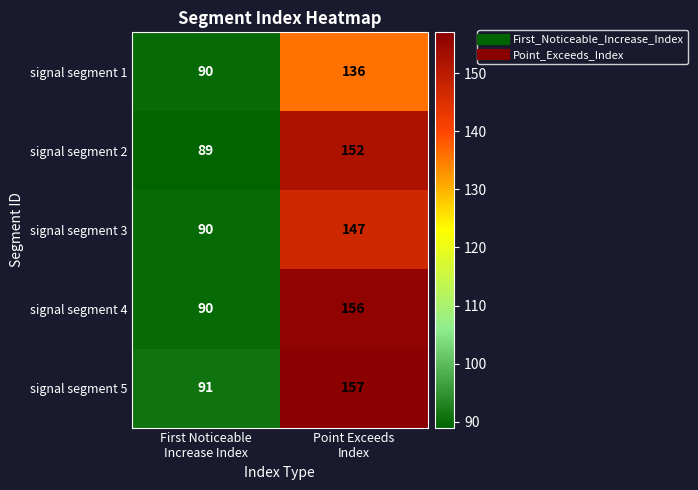

Count the number of categories in the chart.

2